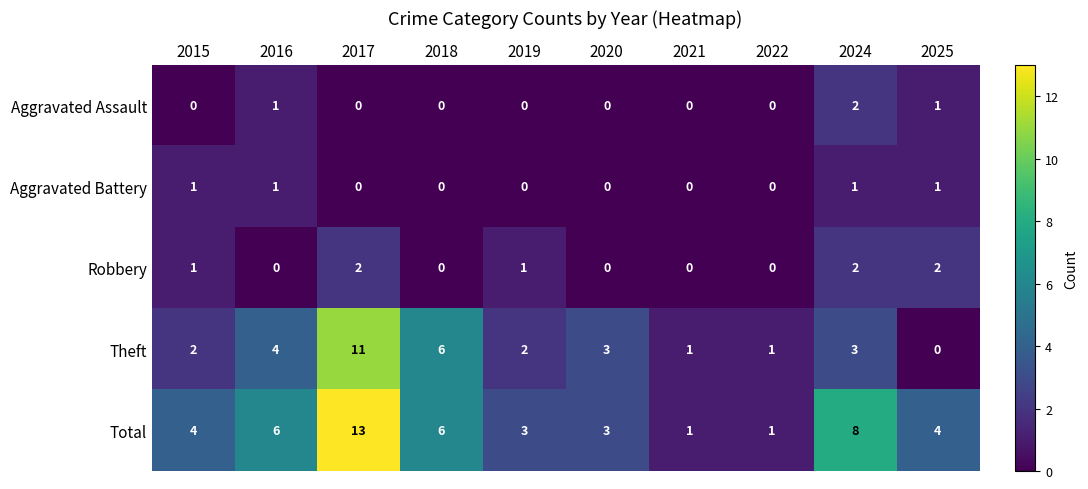

What is the difference between the Theft values at 2016 and 2017?

7